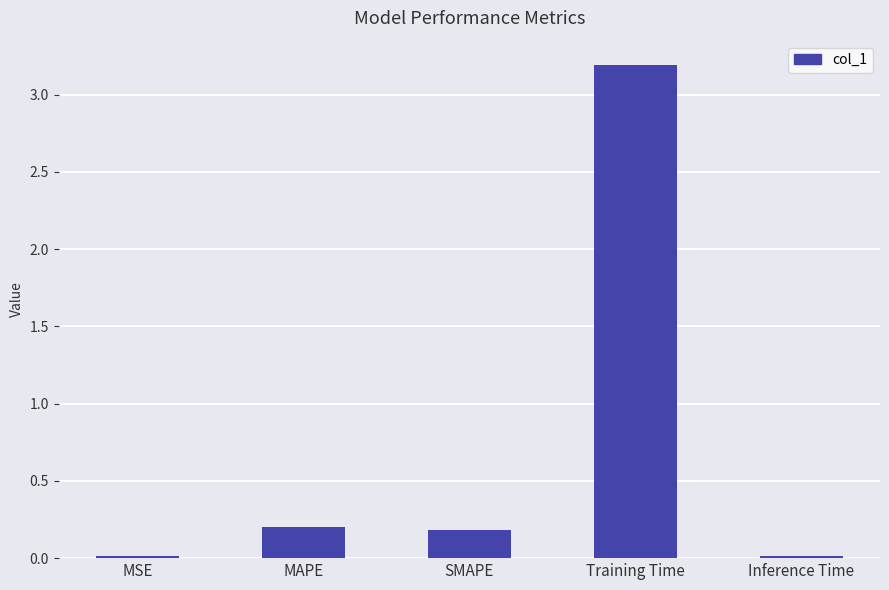

The value at Training Time is 3.2. True or false?

True